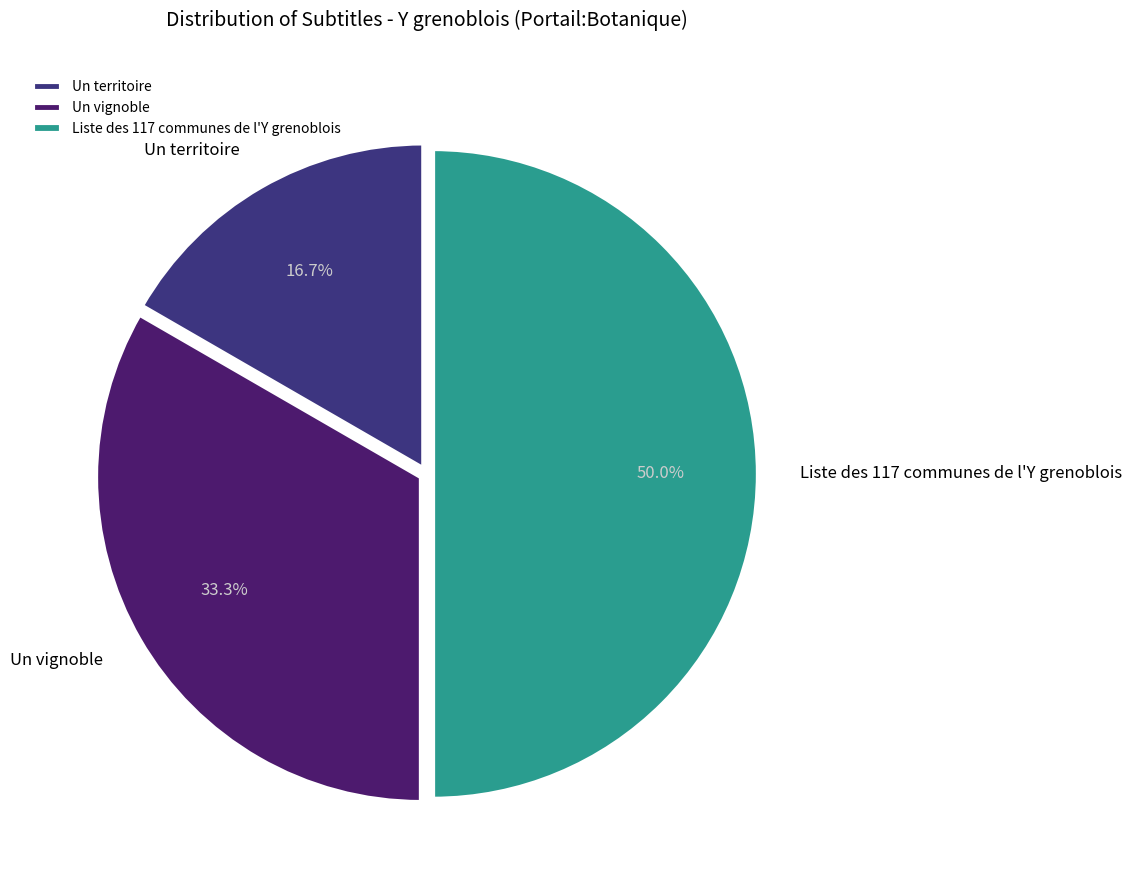

What percentage is the Liste des 117 communes de l'Y grenoblois slice, to the nearest percent?

50%